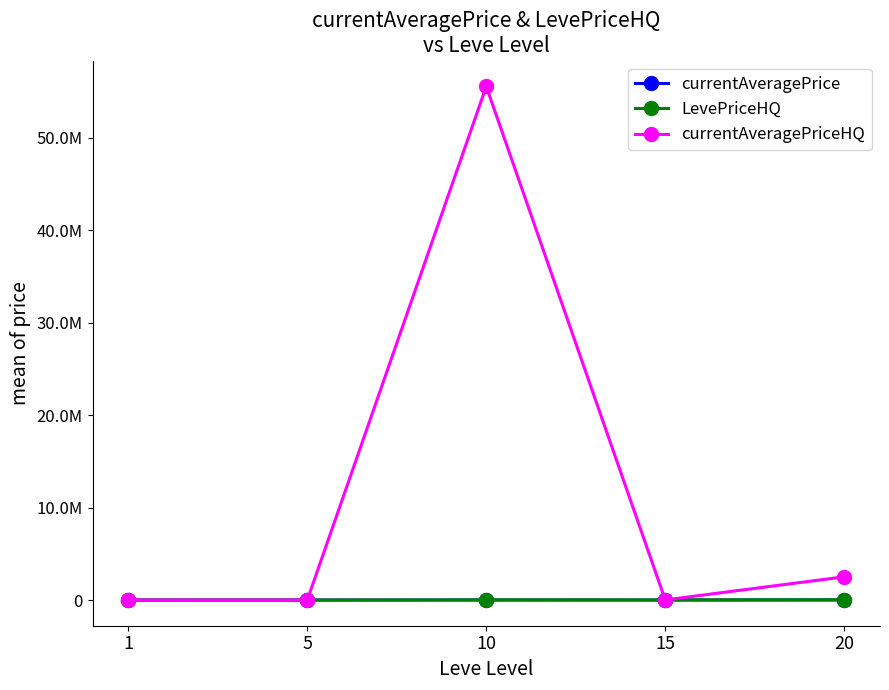

Is this an area chart (filled region under the line)?

No